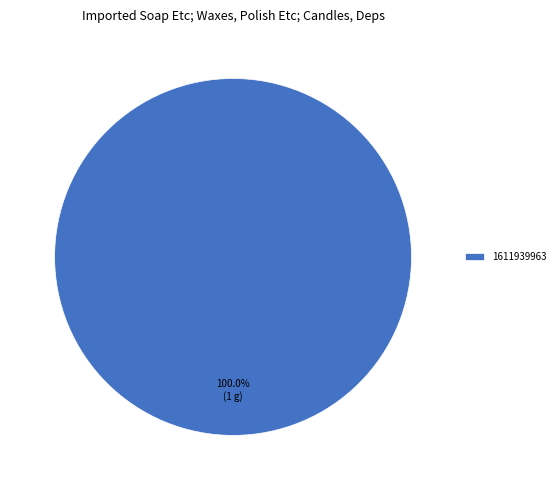

Is there any slice that represents more than half of the pie?

Yes